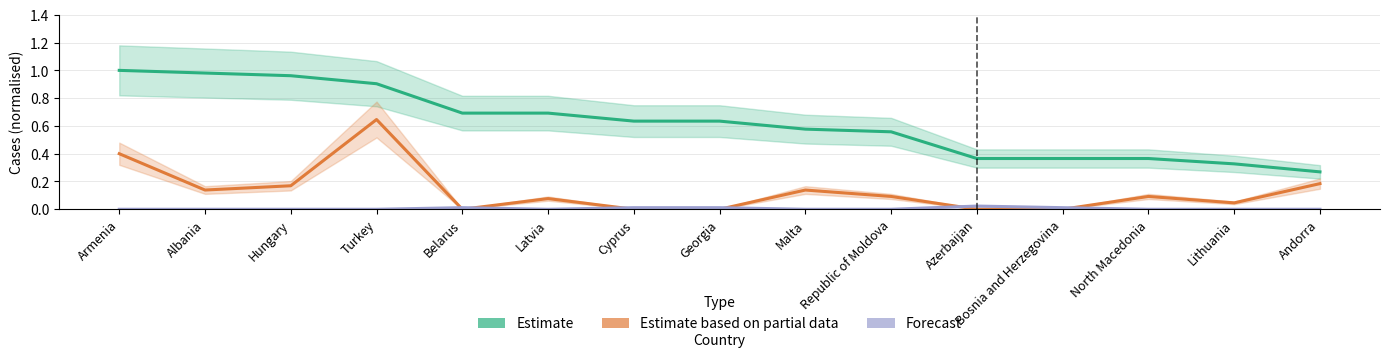

Reading left to right, transcribe all the data shown in this chart.

Estimate: Armenia=1.0	Albania=1.0	Hungary=1.0	Turkey=0.9	Belarus=0.7	Latvia=0.7	Cyprus=0.6	Georgia=0.6	Malta=0.6	Republic of Moldova=0.6	Azerbaijan=0.4	Bosnia and Herzegovina=0.4	North Macedonia=0.4	Lithuania=0.3	Andorra=0.3
Estimate based on partial data: Armenia=0.4	Albania=0.1	Hungary=0.2	Turkey=0.6	Belarus=0.0	Latvia=0.1	Cyprus=0.0	Georgia=0.0	Malta=0.1	Republic of Moldova=0.1	Azerbaijan=0.0	Bosnia and Herzegovina=0.0	North Macedonia=0.1	Lithuania=0.0	Andorra=0.2
Forecast: Armenia=0.0	Albania=0.0	Hungary=0.0	Turkey=0.0	Belarus=0.0	Latvia=0.0	Cyprus=0.0	Georgia=0.0	Malta=0.0	Republic of Moldova=0.0	Azerbaijan=0.0	Bosnia and Herzegovina=0.0	North Macedonia=0.0	Lithuania=0.0	Andorra=0.0